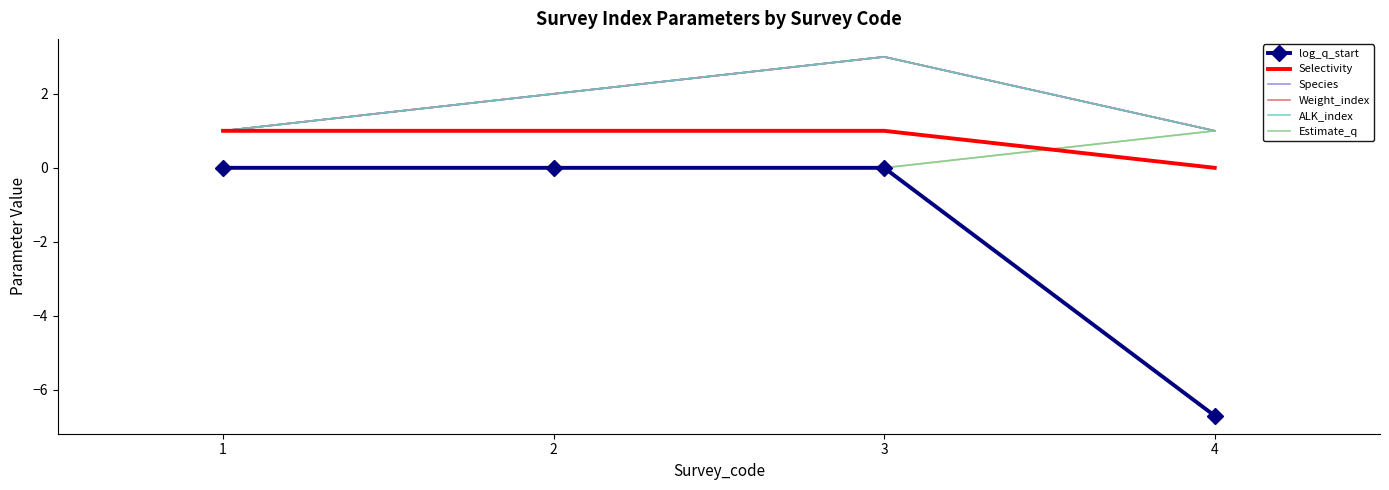

Between 3 and 4, which series saw the biggest shift?

log_q_start